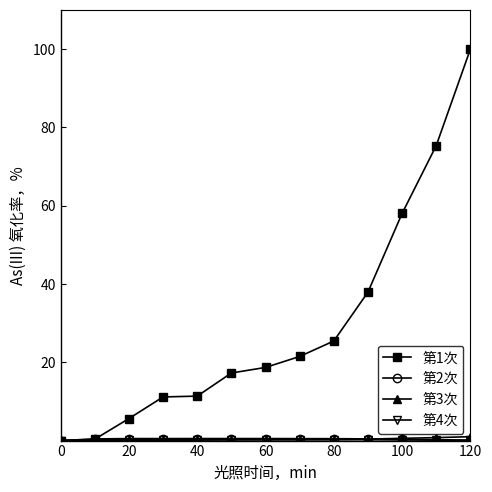

True or false: 第1次 has more than 1 interior local peaks.

False